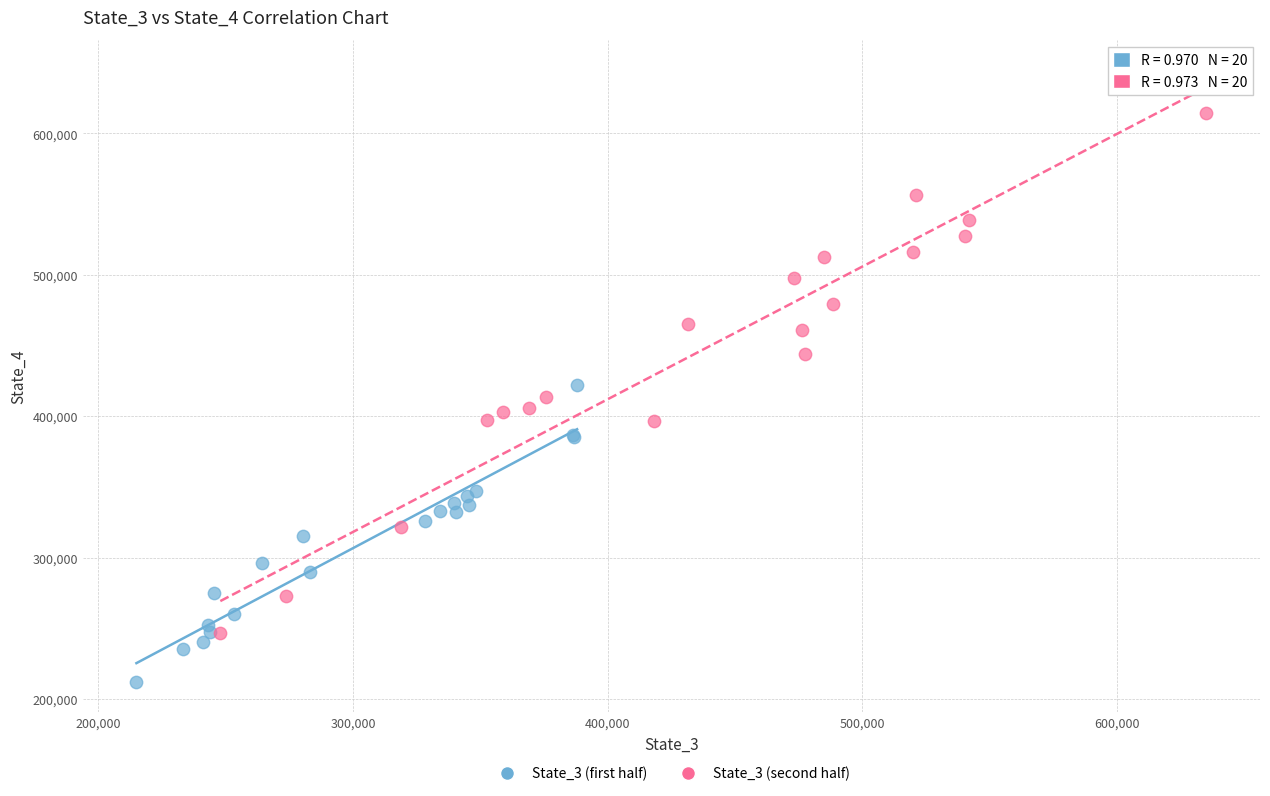

Which series contains the highest Y value?

State_3 (second half)